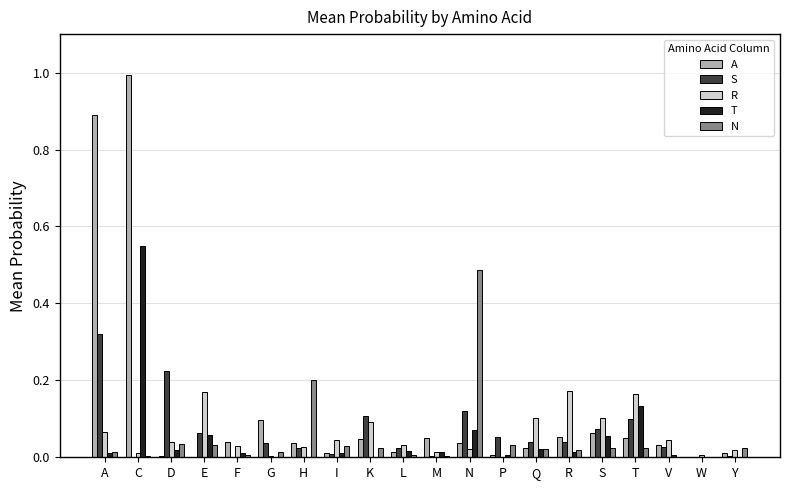

At which category is the sum across all series the highest?

C